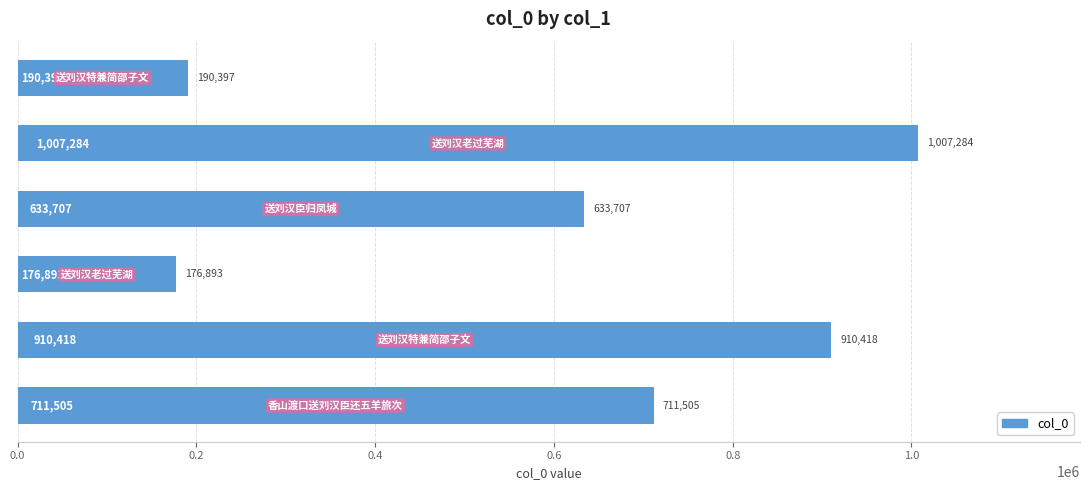

What is the value of the 6th bar from the top?

711505